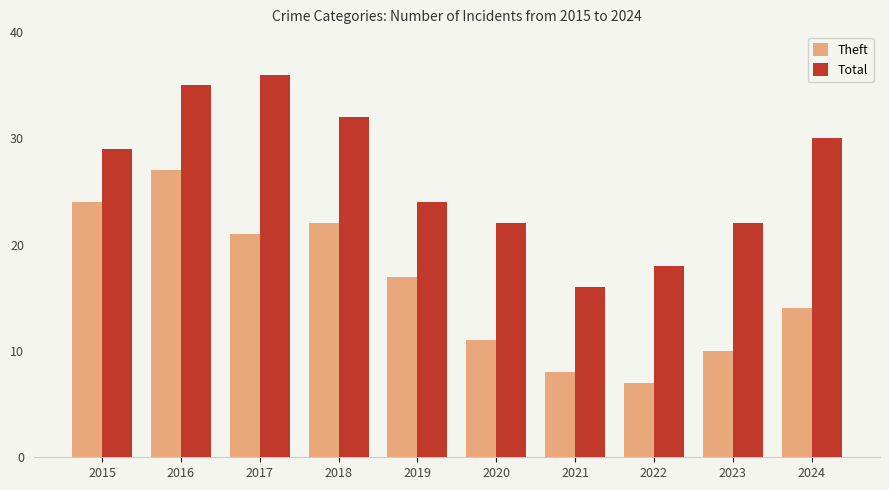

Is it true that Theft equals 8 at 2021?

True